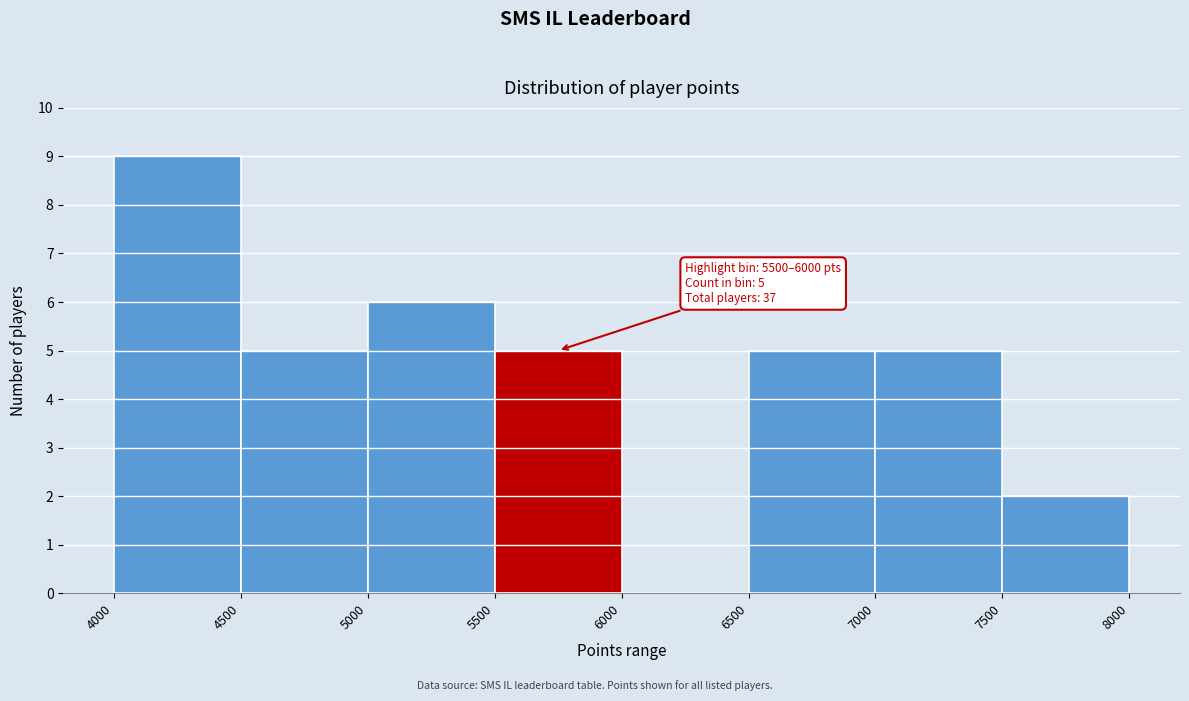

Over which range of the x-axis is the bar tallest?

4000 to 4500